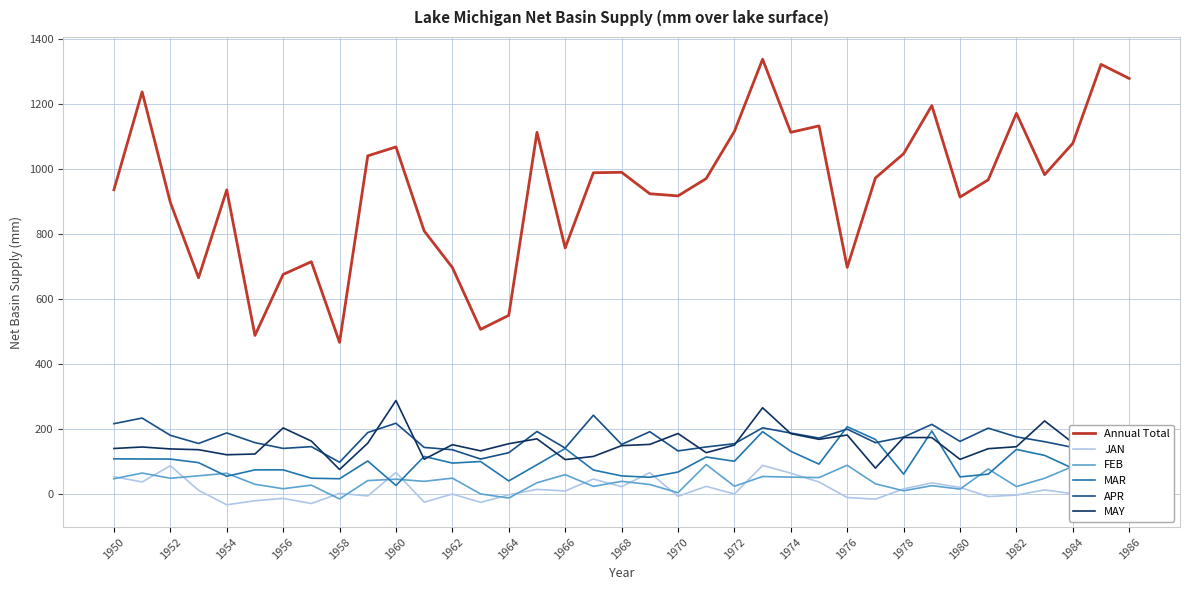

What is the maximum value for MAR?

205.9